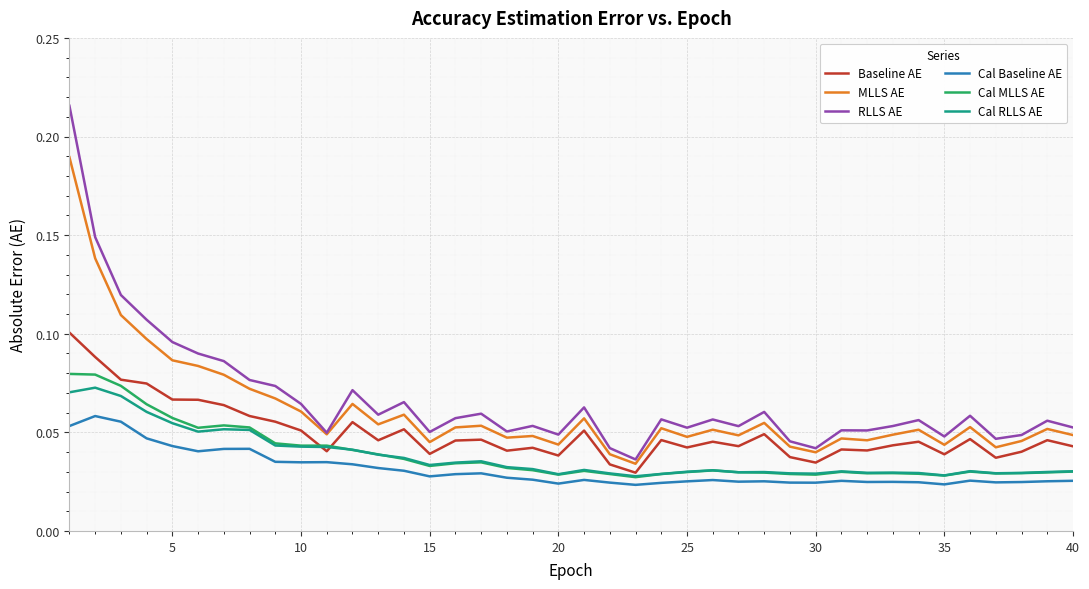

Which series has the largest range (max minus min)?

RLLS AE